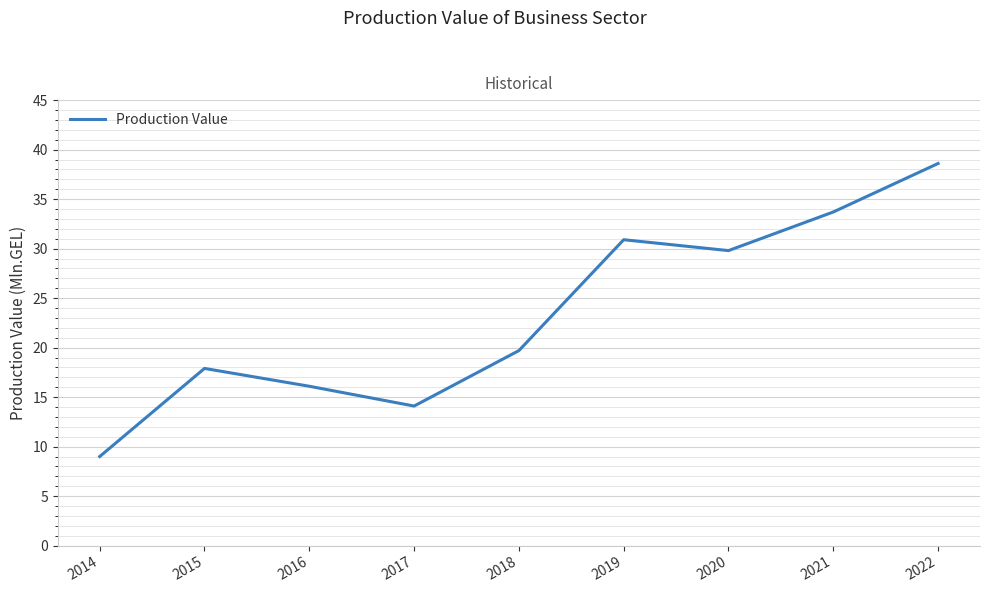

At which category does the data reach its first local peak?

2015